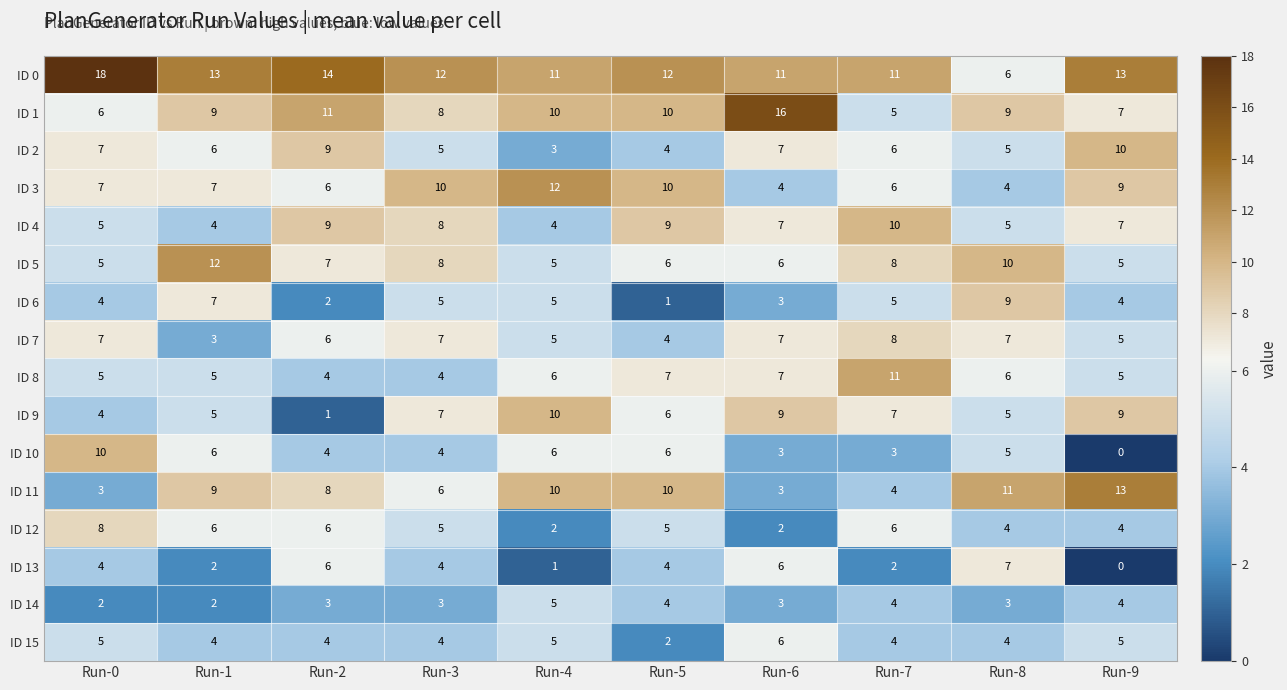

Which series has the widest spread of values?

ID 0